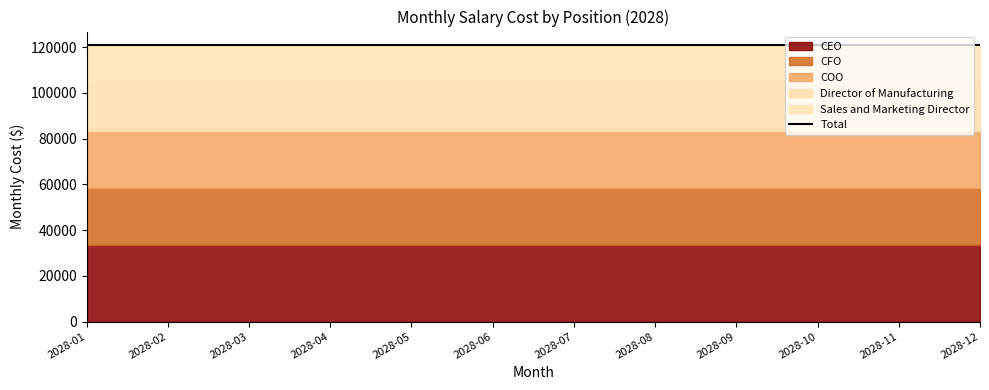

The value of CEO at 2028-07 is 33333.3. True or false?

True